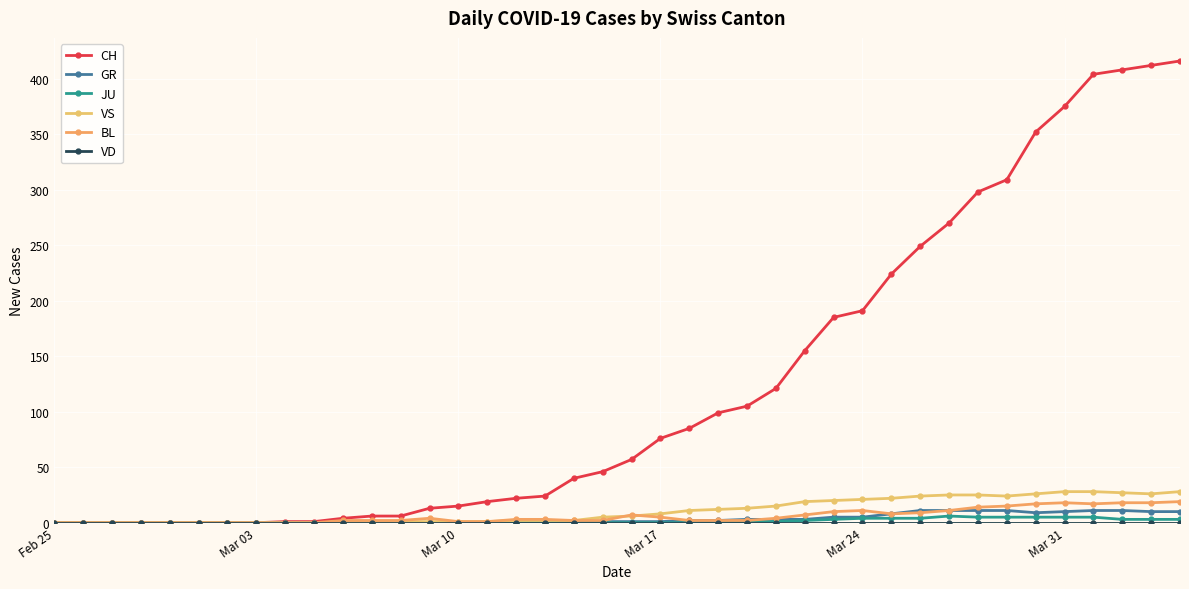

How many series are shown in this chart?

6